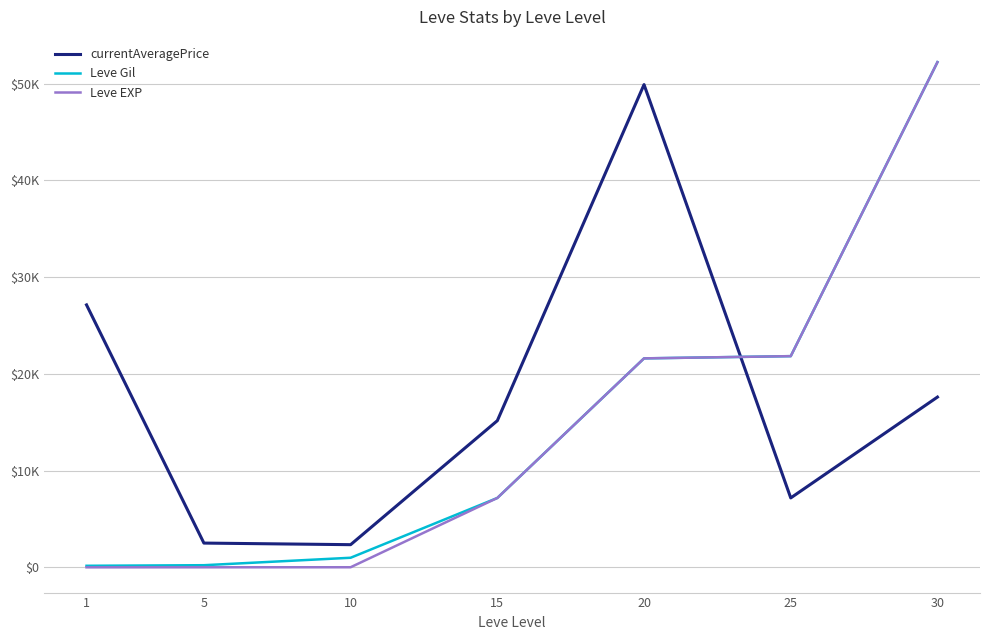

The Leve Gil series shows 990 at 10. True or false?

True